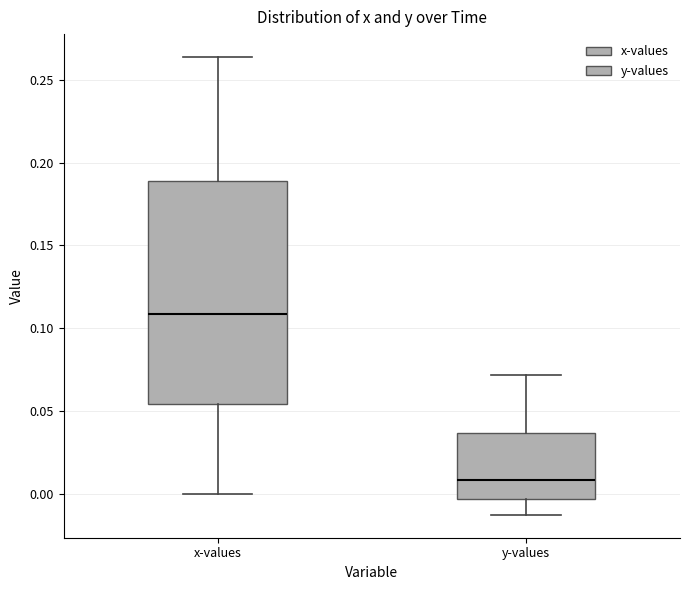

Reading left to right, transcribe this box plot: for each box, give where its median line is, the range the box spans, and where its two whiskers end, as read against the y-axis. The values are not printed on the chart, so give them approximately, as read against the axis.

x-values: median 0.110, box 0.055 to 0.190, whiskers 0.000 to 0.265
y-values: median 0.010, box -0.005 to 0.035, whiskers -0.010 to 0.070